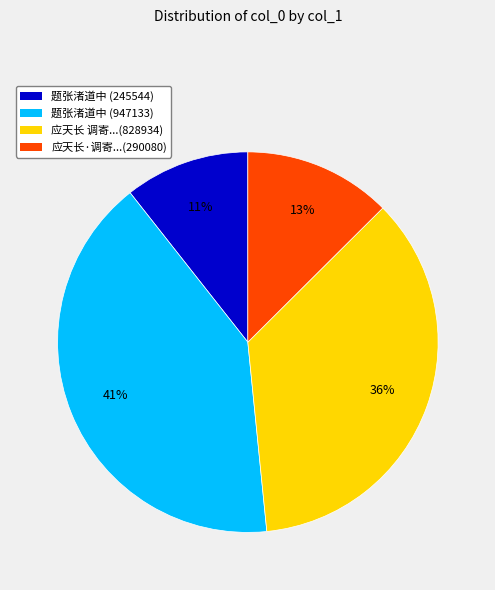

Is the sum of 题张渚道中 (245544) and 应天长 调寄...(828934) greater than half?

No